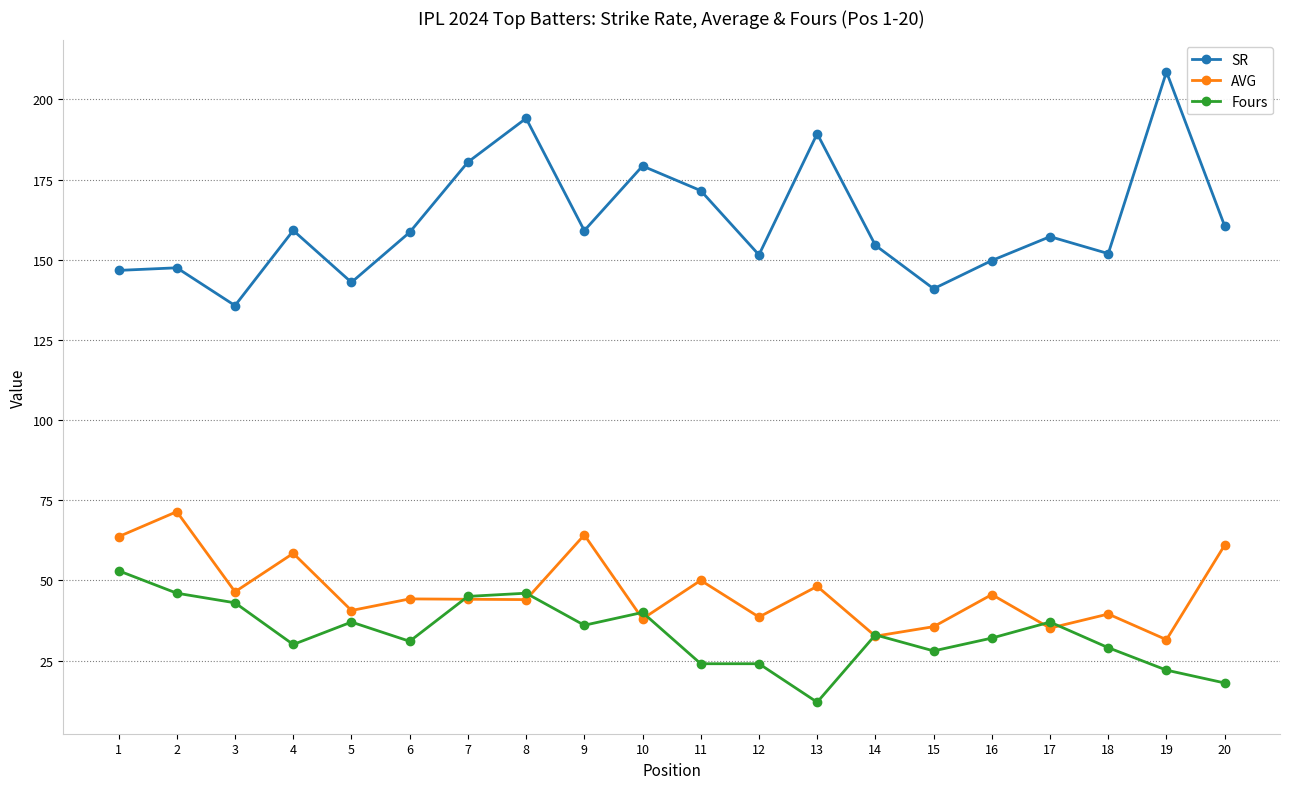

List the series in order of their peak value, lowest first.

Fours, AVG, SR